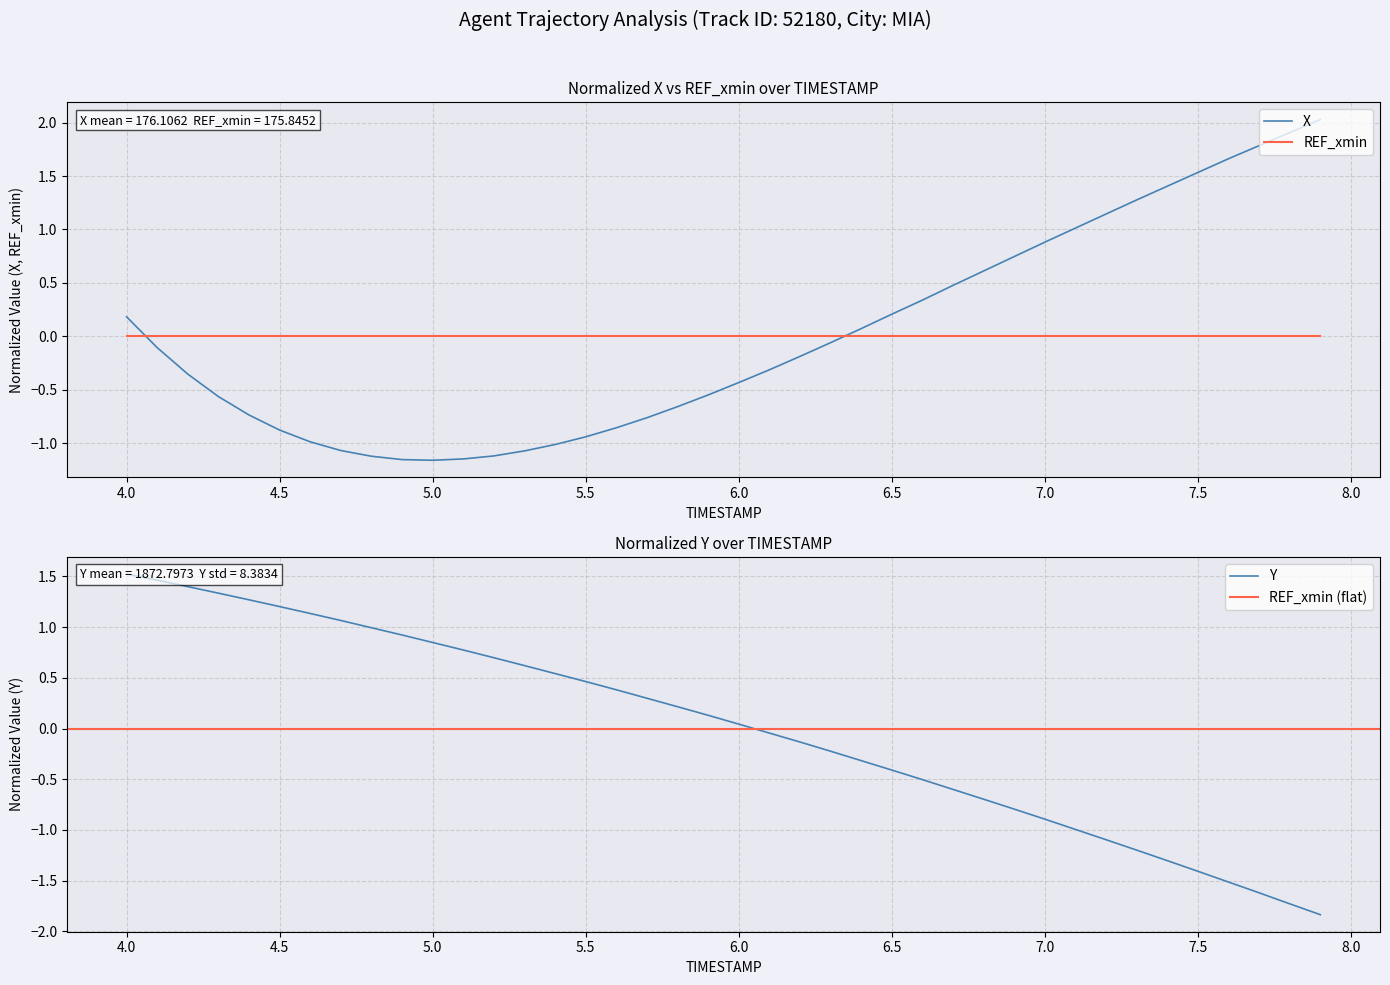

How many values in X are above zero?

17